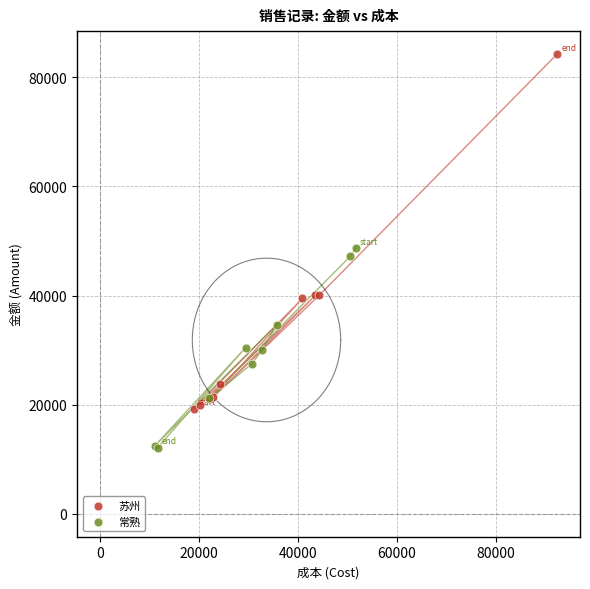

Which series reaches the minimum Y coordinate?

常熟